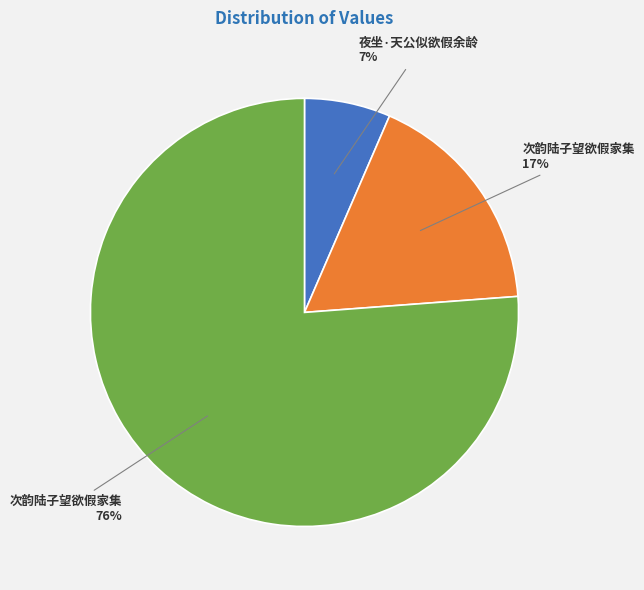

How many segments does this pie chart have?

3